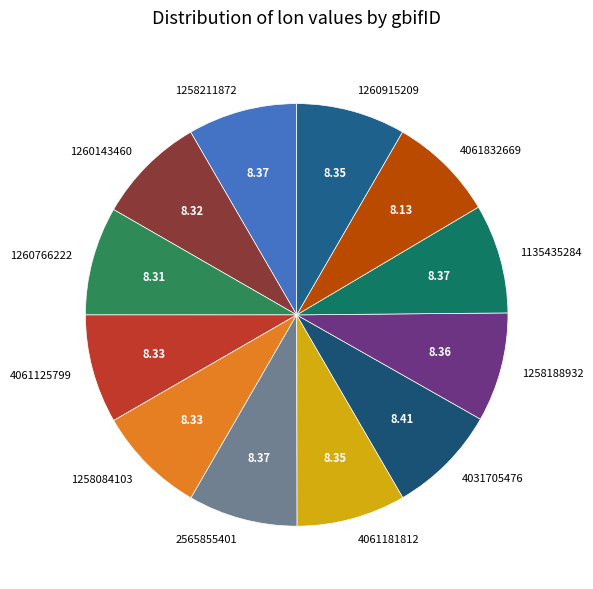

How many slices are in this pie chart?

12